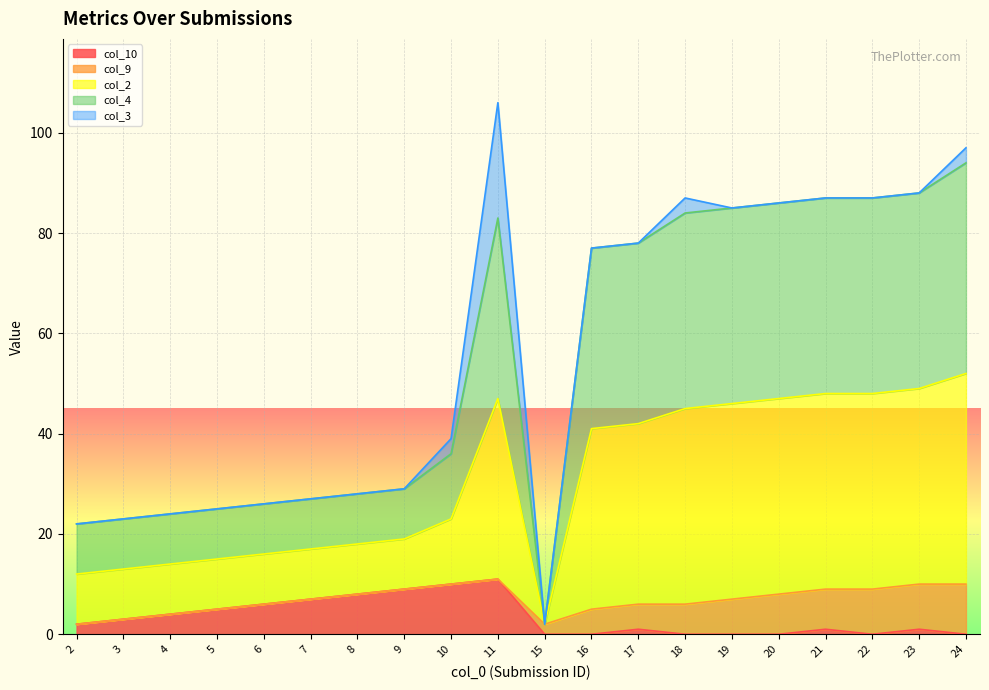

What is the difference between the highest and lowest values at 2?

20